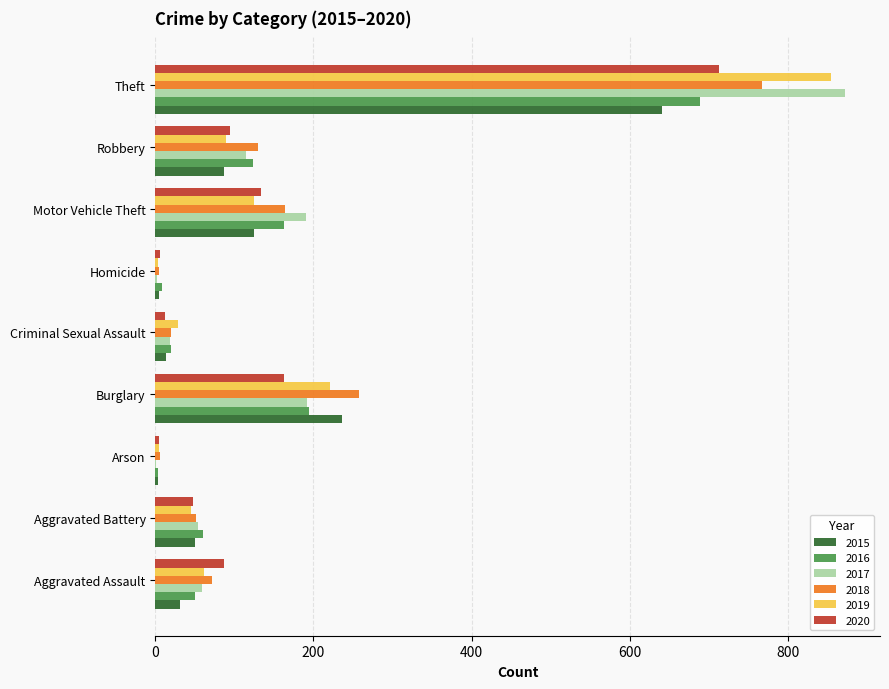

At which category is the sum across all series the highest?

Theft